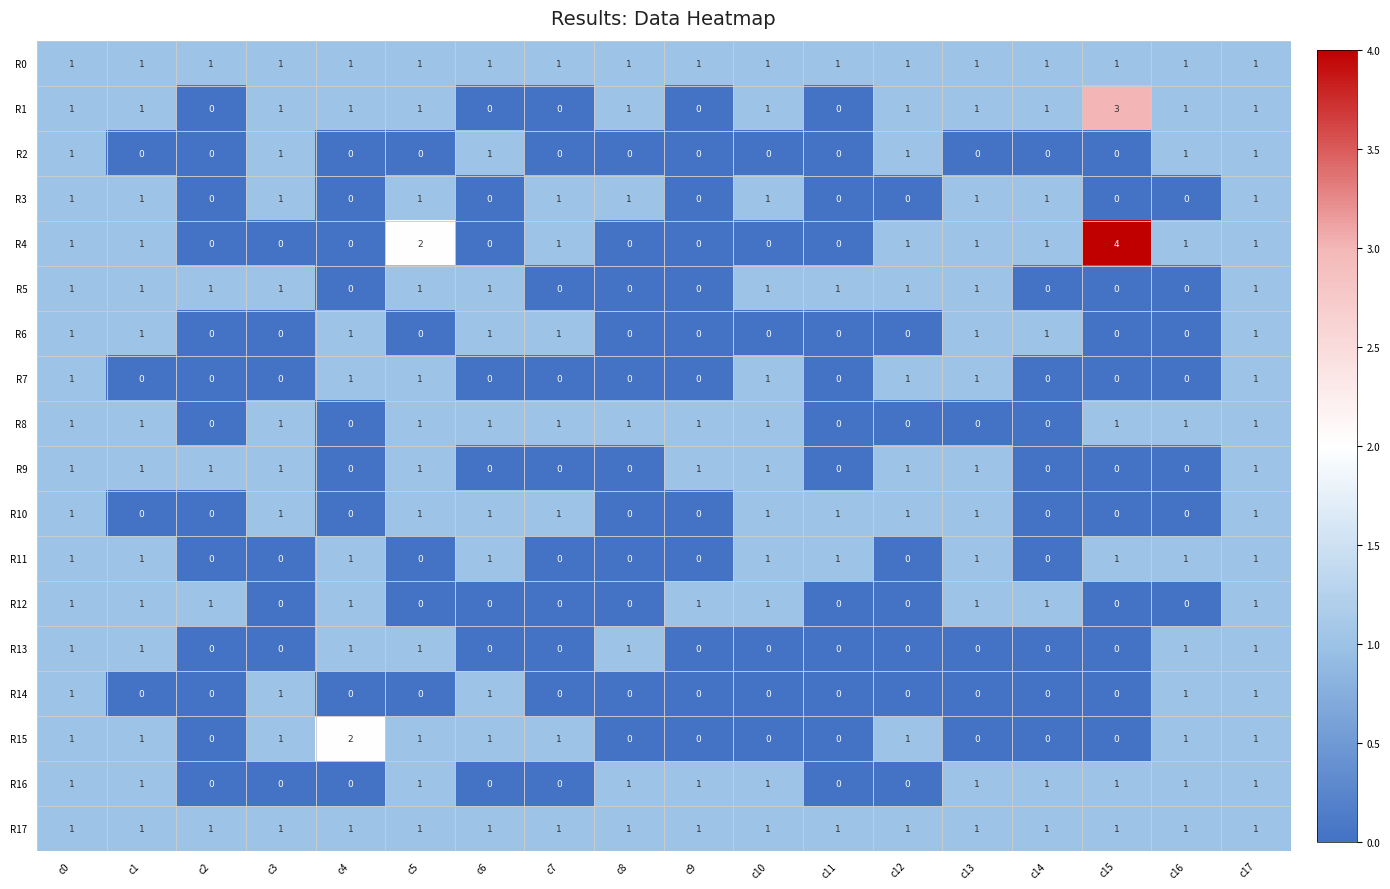

Which label corresponds to the largest value in the chart?

c15